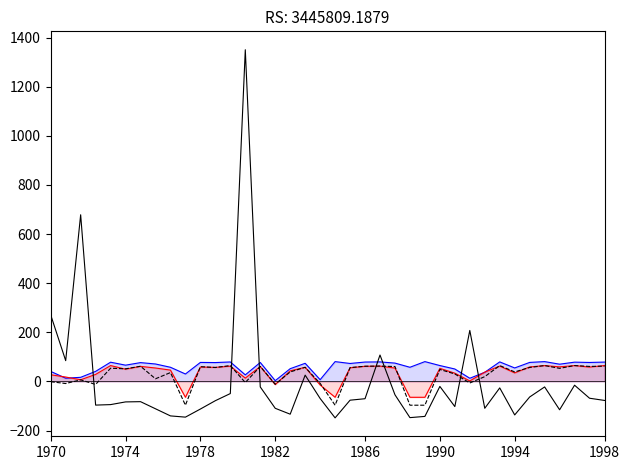

What is the total value across all series at 1986?

131.9